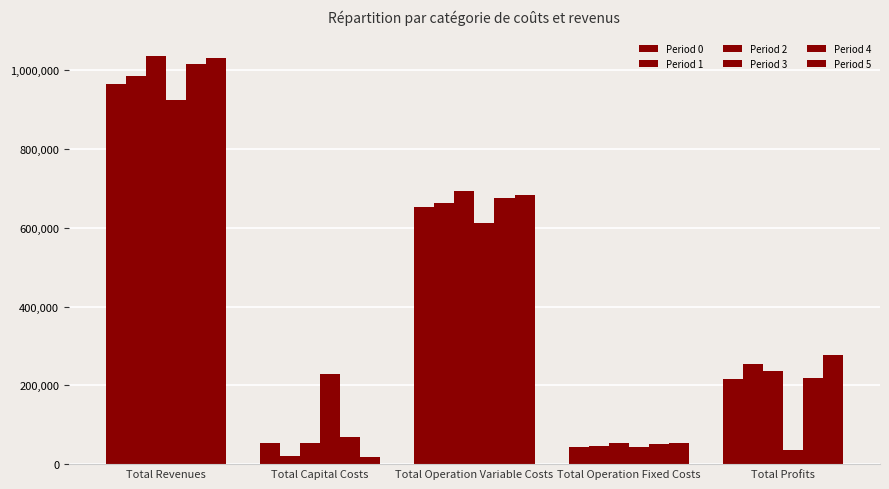

How many bars are there in each group?

6